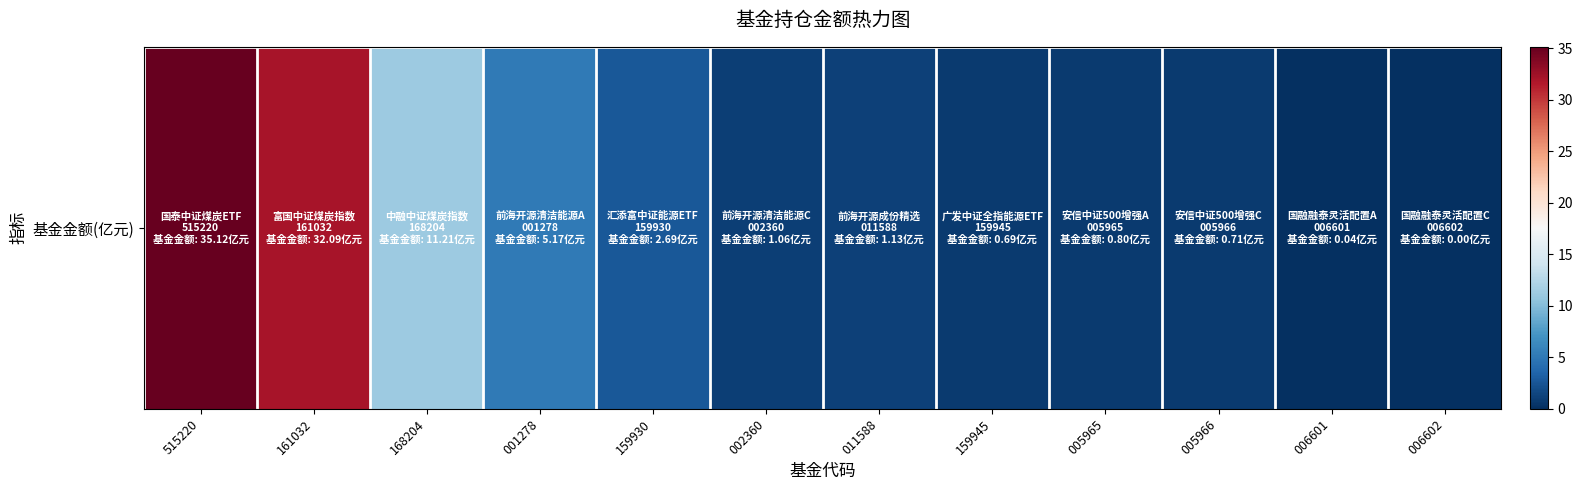

The value at 515220 is 51.6. True or false?

False